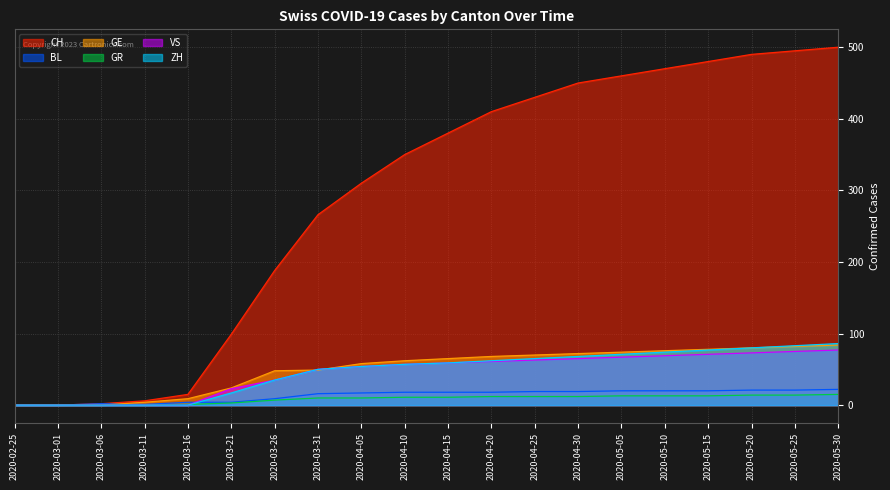

What is the value of the BL point at the 12th from the left?

18